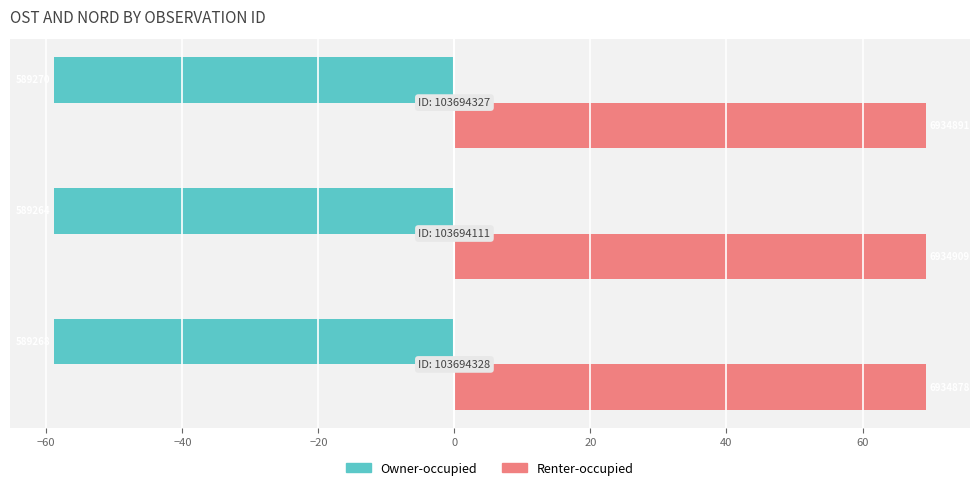

What are all the series names shown in the legend?

Owner-occupied, Renter-occupied